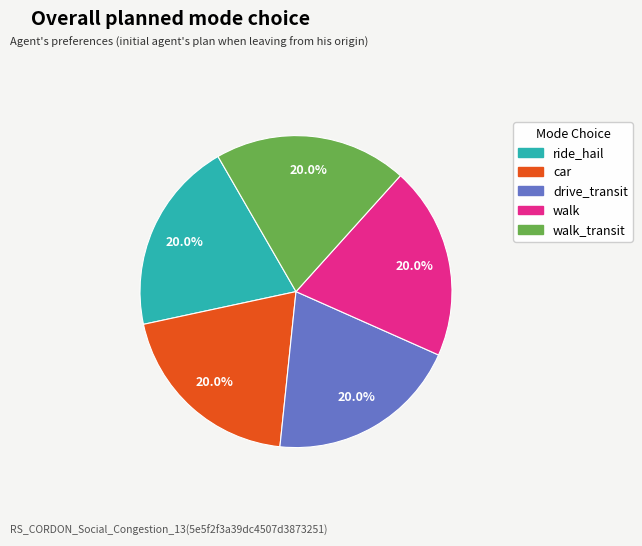

Does any single category account for the majority?

No